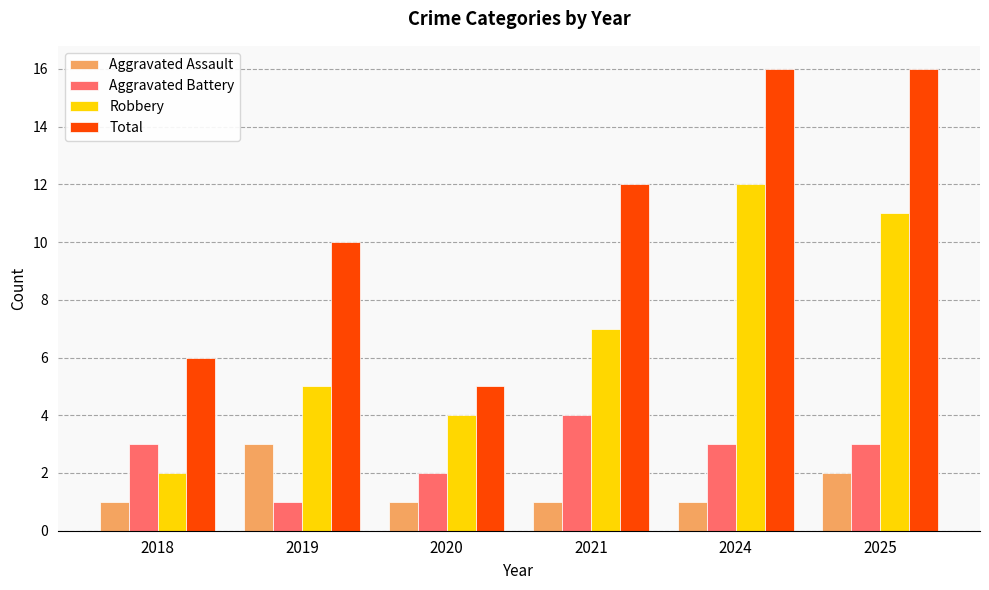

Reading left to right, extract all data points from this chart.

Aggravated Assault: 1	3	1	1	1	2
Aggravated Battery: 3	1	2	4	3	3
Robbery: 2	5	4	7	12	11
Total: 6	10	5	12	16	16